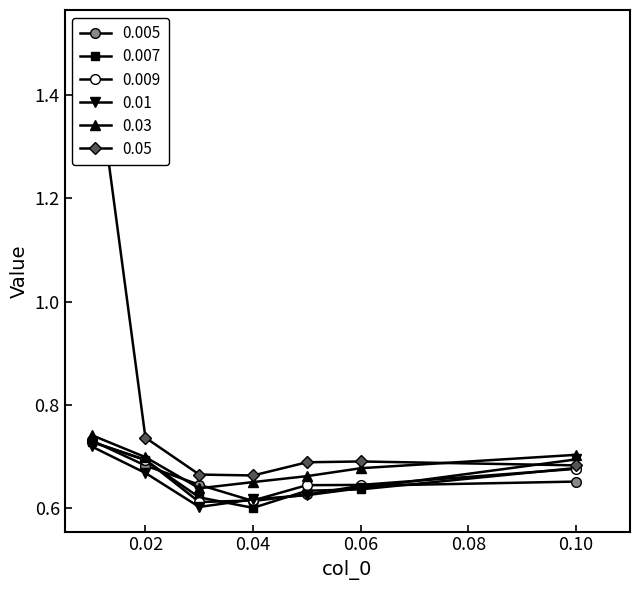

True or false: 0.03 and 0.009 intersect in this chart.

False